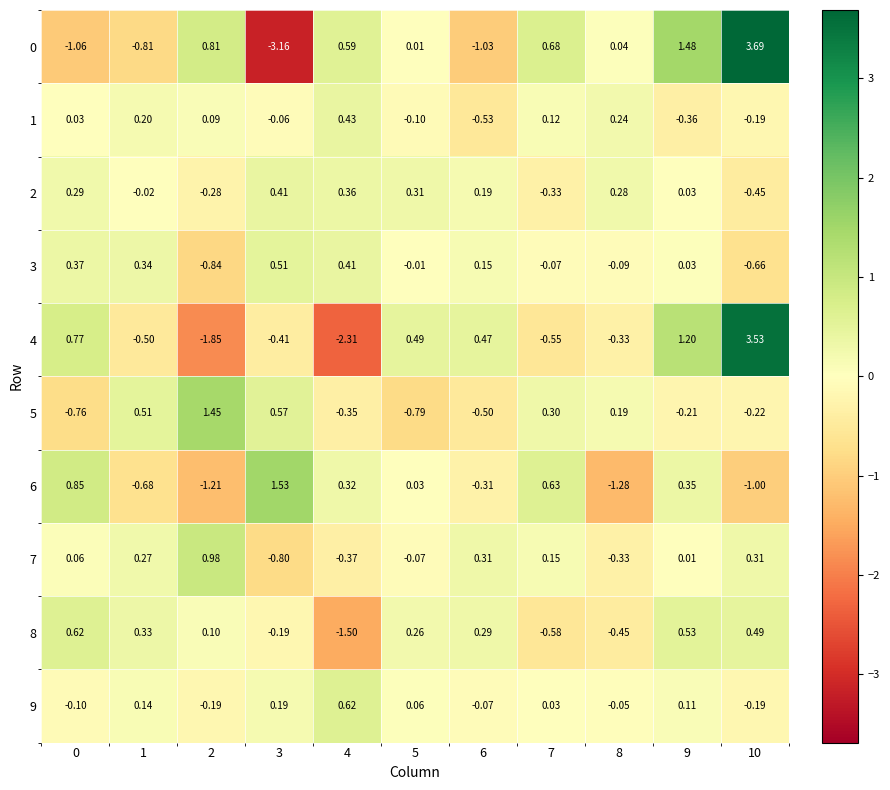

Is the value of 4 at 1 greater than the value of 6 at 2?

Yes